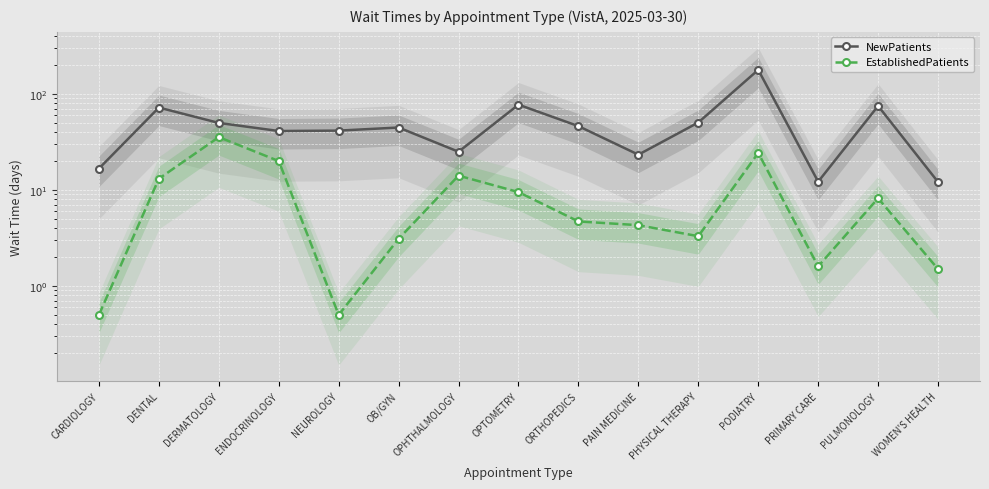

What is the spread (max minus min) of values at PAIN MEDICINE?

19.0